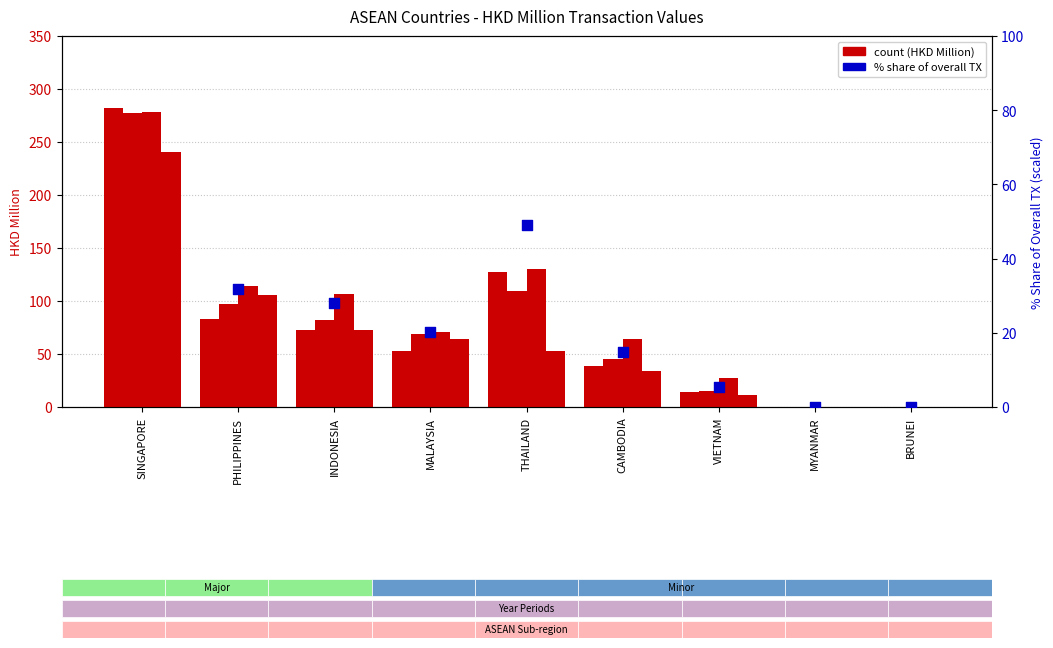

What is the change in value from MALAYSIA to MYANMAR?

-20.2